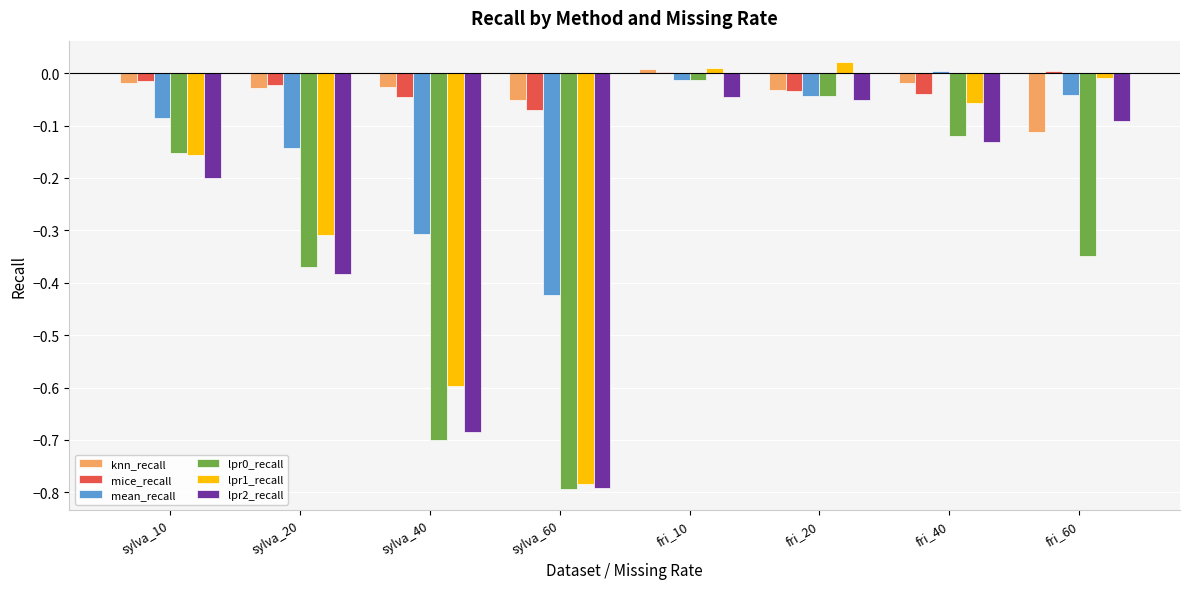

At which label does lpr0_recall reach its peak?

fri_10